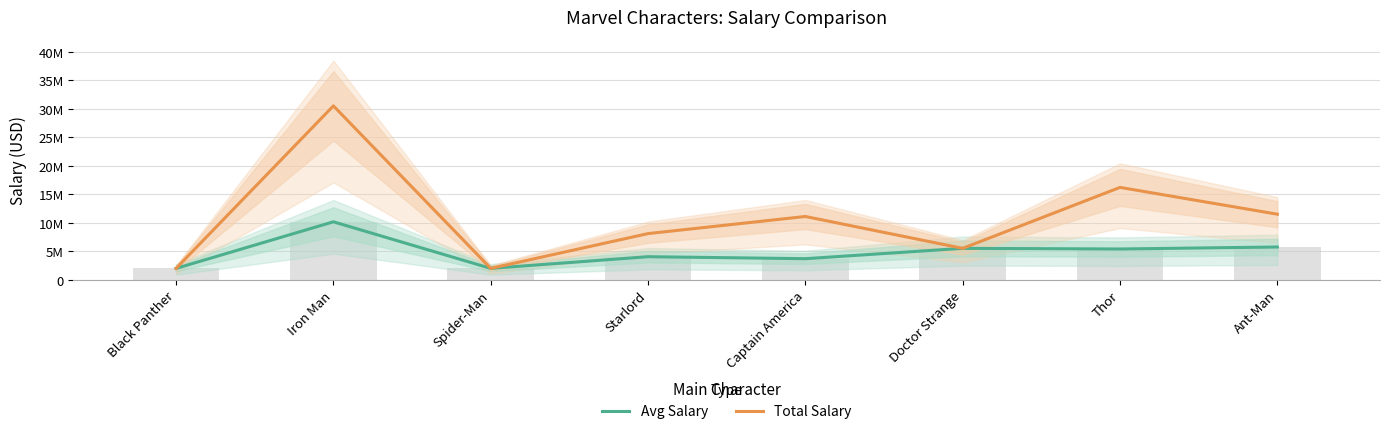

How many groups of bars are there?

8